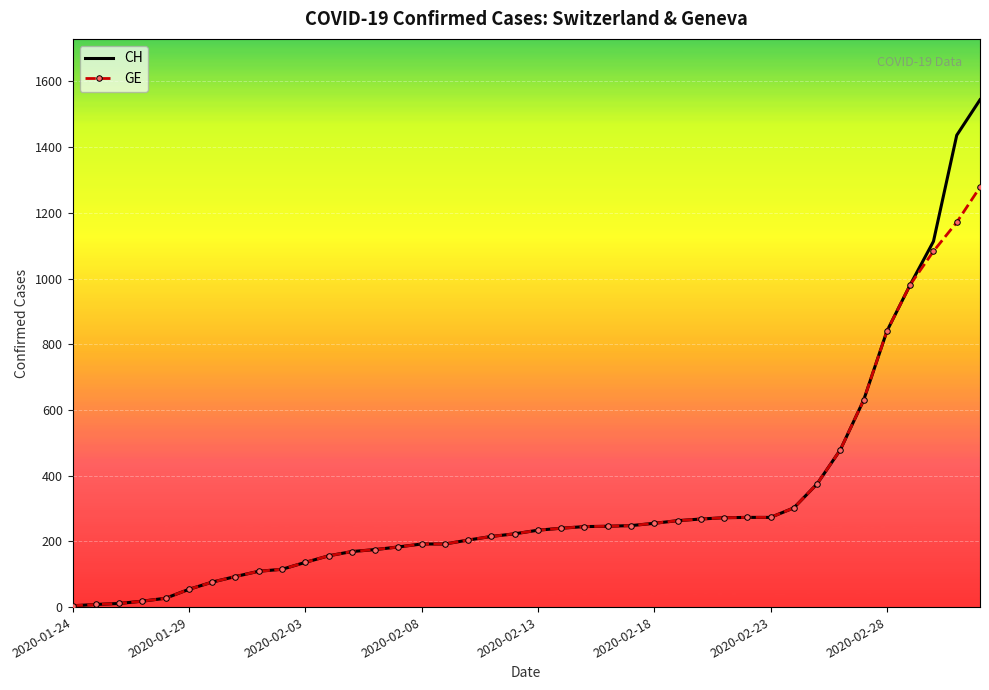

Which series has the widest spread of values?

CH